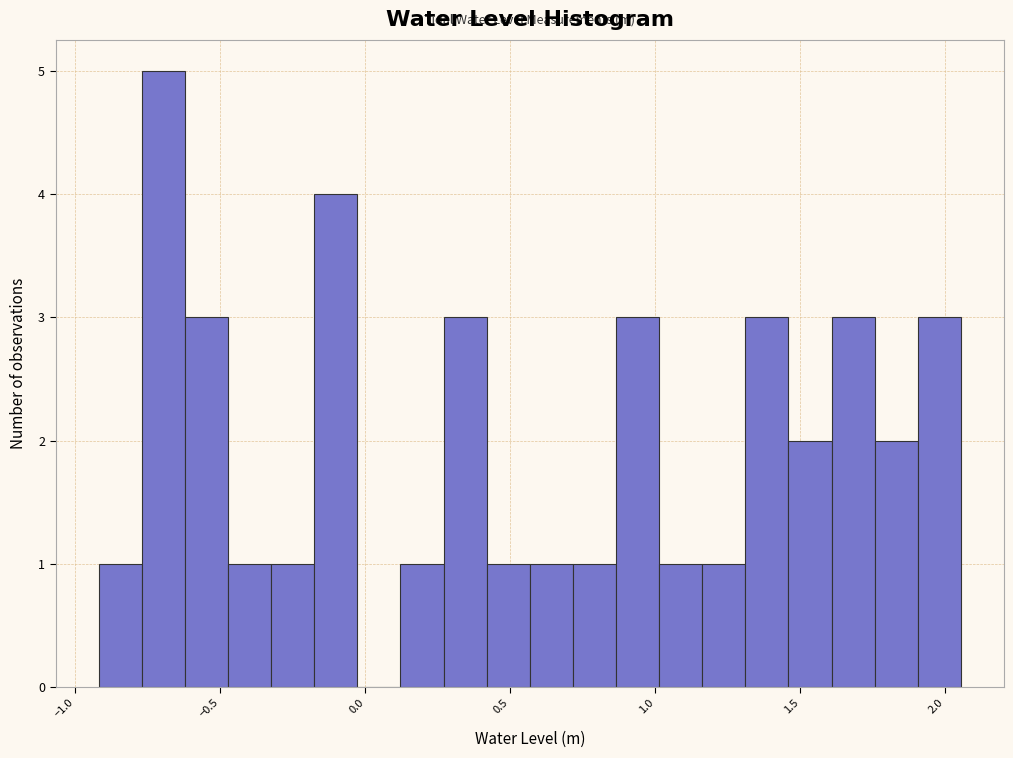

Around what value on the x-axis is the tallest bar? Give the approximate position of its centre, as read against the axis.

-0.70